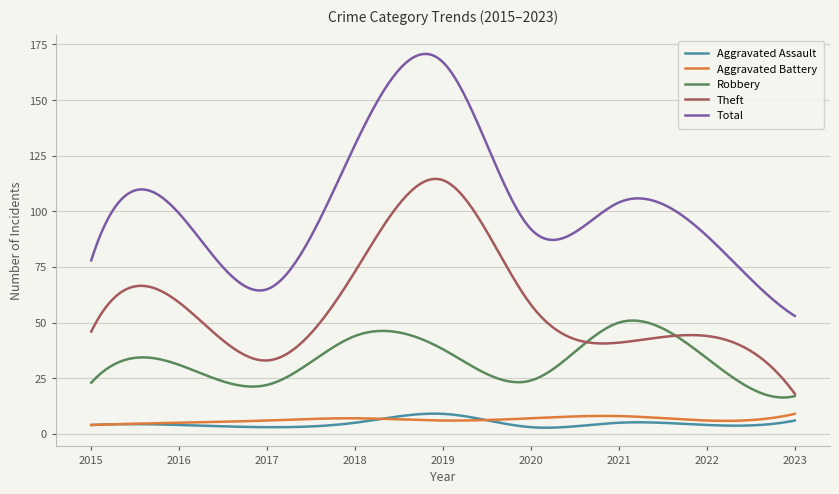

What is the minimum value shown in the chart?

2.8